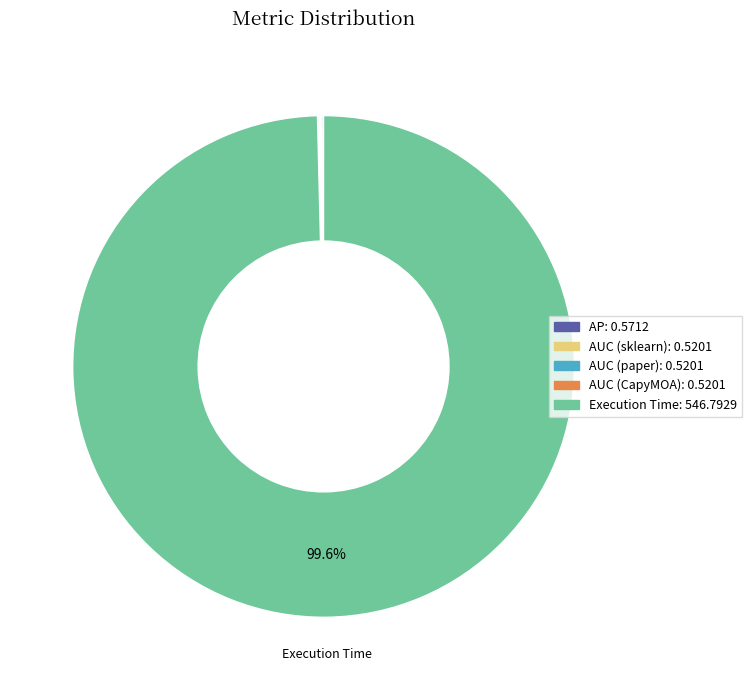

To the nearest percent, what is the average slice percentage?

20%